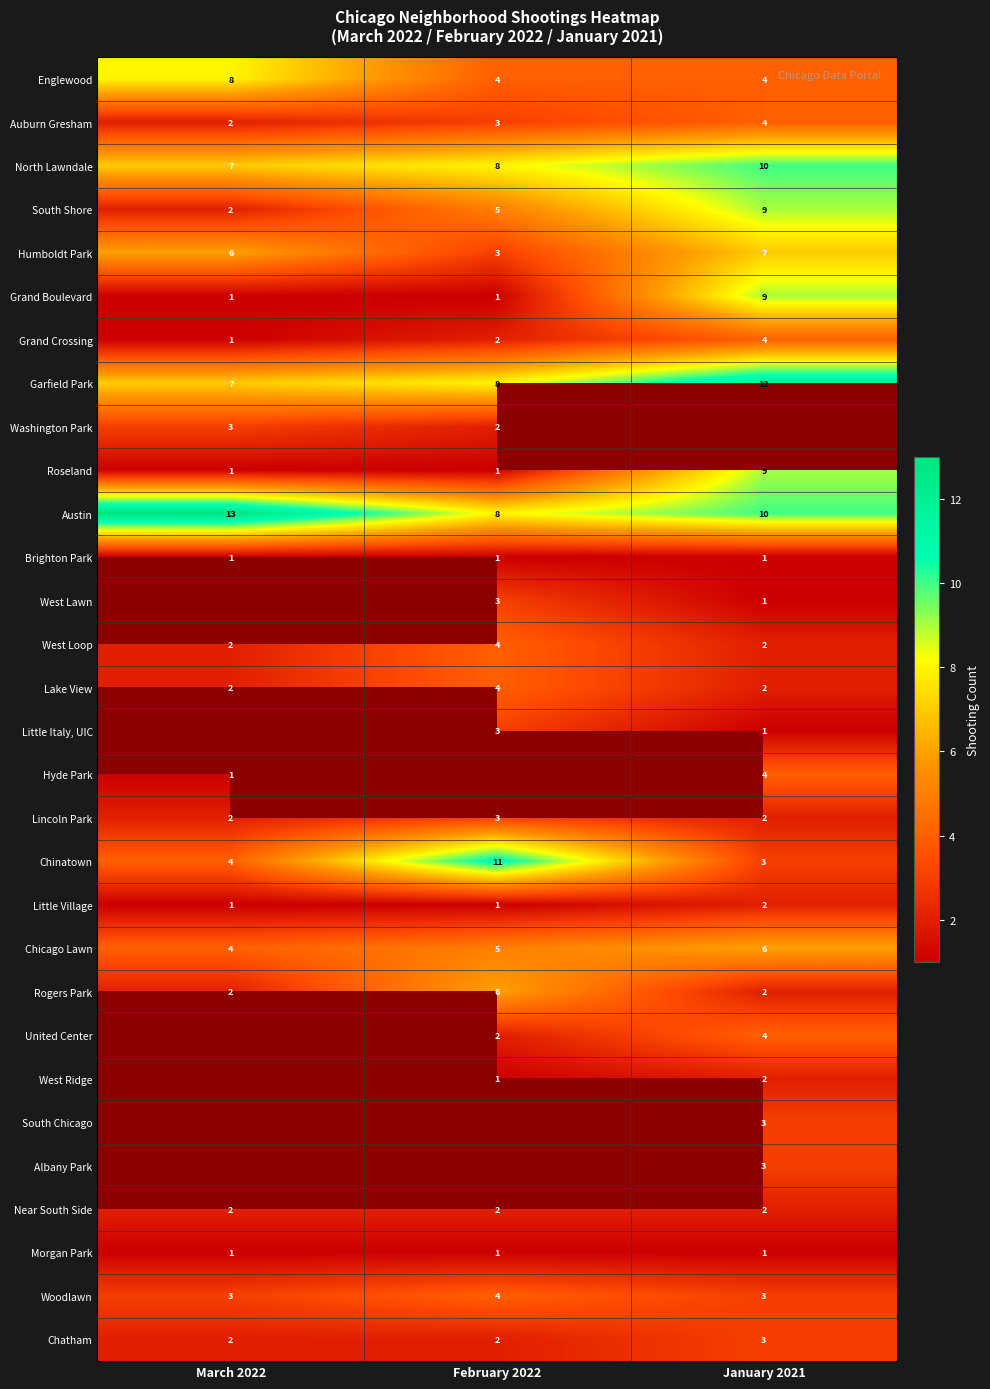

Is the value of Lincoln Park at March 2022 greater than the value of Grand Boulevard at January 2021?

No